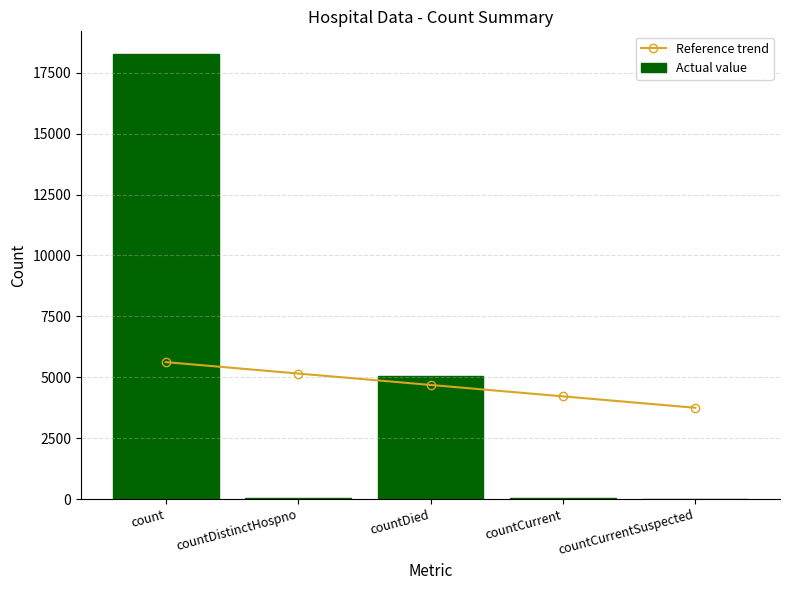

At which label is Actual value closest to 9144?

countDied